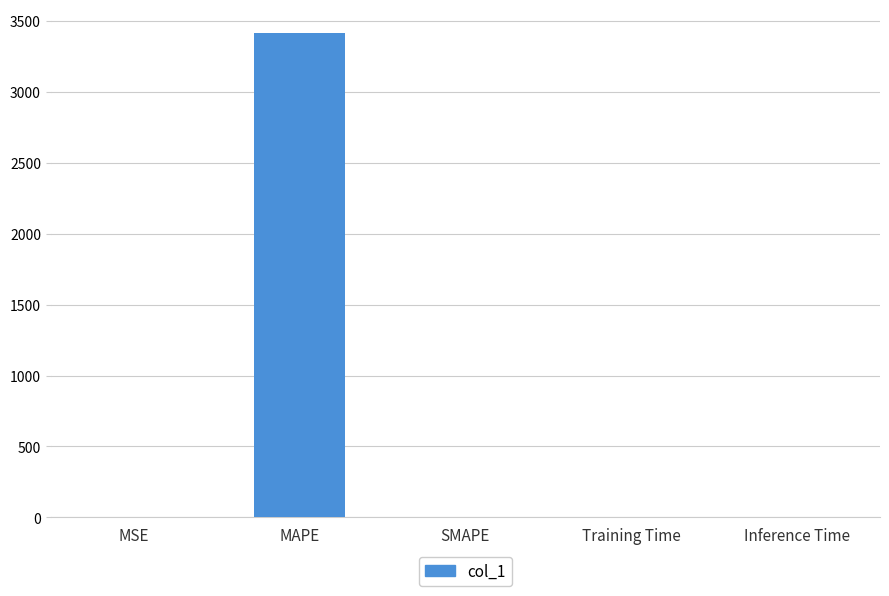

What is the average value?

682.9